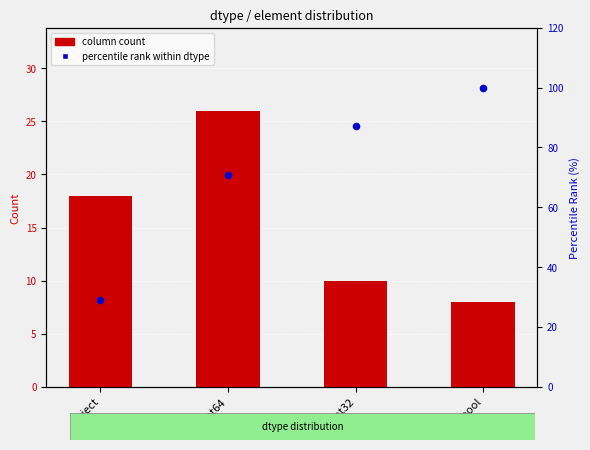

What are all the series names shown in the legend?

column count, percentile rank within dtype